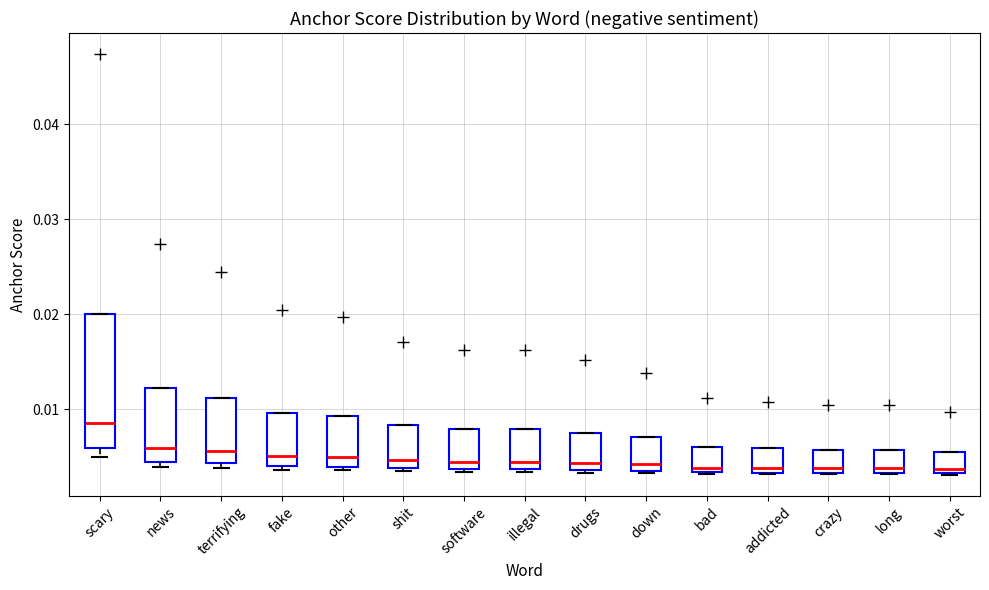

Reading left to right, transcribe this box plot: for each box, give where its median line is, the range the box spans, and where its two whiskers end, as read against the y-axis. The values are not printed on the chart, so give them approximately, as read against the axis.

scary: median 0.009, box 0.006 to 0.020, whiskers 0.005 to 0.020
news: median 0.006, box 0.004 to 0.012, whiskers 0.004 (just below the box's lower edge) to 0.012
terrifying: median 0.006, box 0.004 to 0.011, whiskers 0.004 (just below the box's lower edge) to 0.011
fake: median 0.005, box 0.004 to 0.010, whiskers 0.004 (just below the box's lower edge) to 0.010
other: median 0.005, box 0.004 to 0.009, whiskers 0.004 (just below the box's lower edge) to 0.009
shit: median 0.005, box 0.004 to 0.008, whiskers 0.003 to 0.008
software: median 0.004 (just above the box's lower edge), box 0.004 to 0.008, whiskers 0.003 to 0.008
illegal: median 0.004 (just above the box's lower edge), box 0.004 to 0.008, whiskers 0.003 to 0.008
drugs: median 0.004 (just above the box's lower edge), box 0.004 to 0.008, whiskers 0.003 to 0.008
down: median 0.004 (just above the box's lower edge), box 0.004 to 0.007, whiskers 0.003 to 0.007
bad: median 0.004, box 0.003 to 0.006, whiskers 0.003 to 0.006
addicted: median 0.004, box 0.003 to 0.006, whiskers 0.003 to 0.006
crazy: median 0.004, box 0.003 to 0.006, whiskers 0.003 to 0.006
long: median 0.004, box 0.003 to 0.006, whiskers 0.003 to 0.006
worst: median 0.004, box 0.003 to 0.005, whiskers 0.003 to 0.005